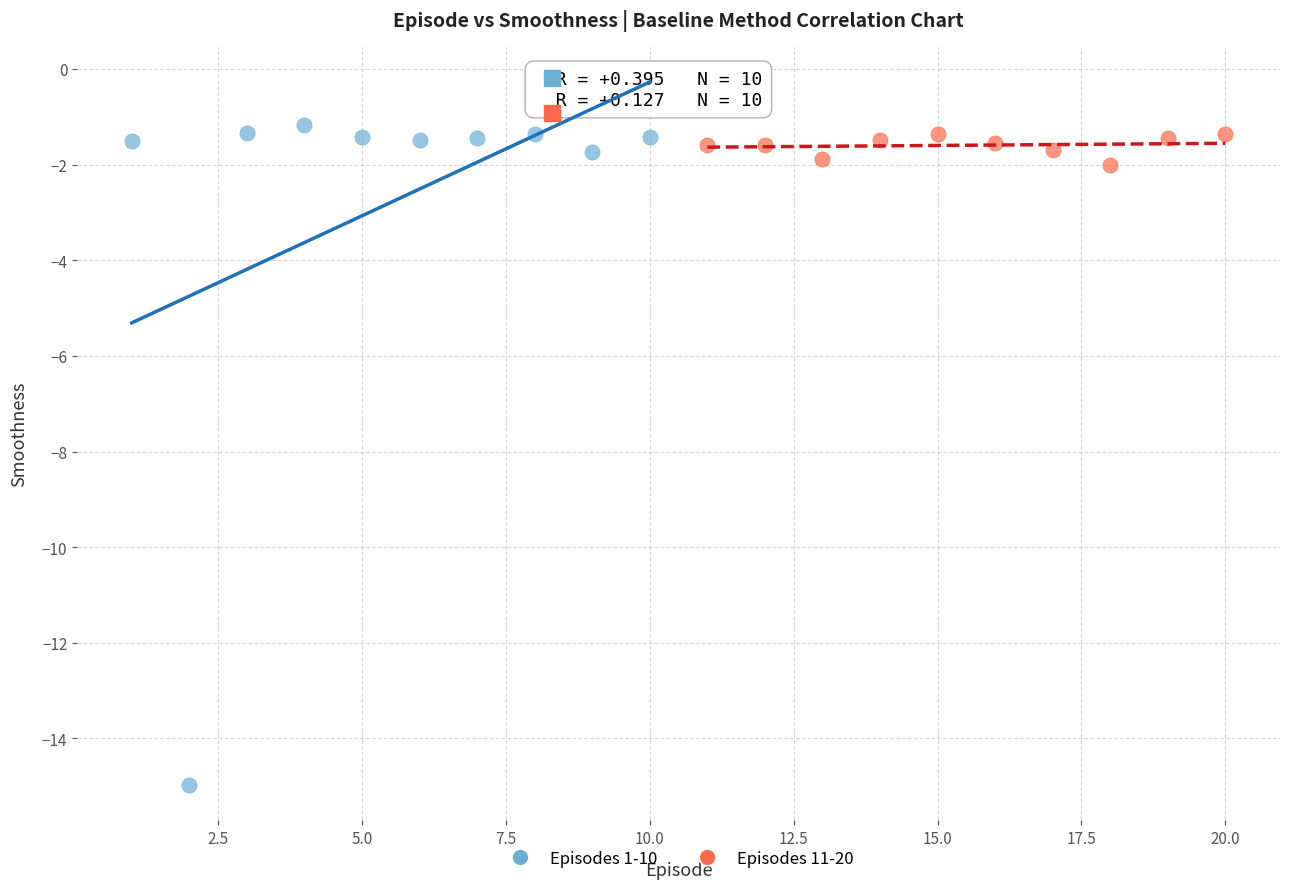

Which series has the widest spread of Y values?

Episodes 1-10